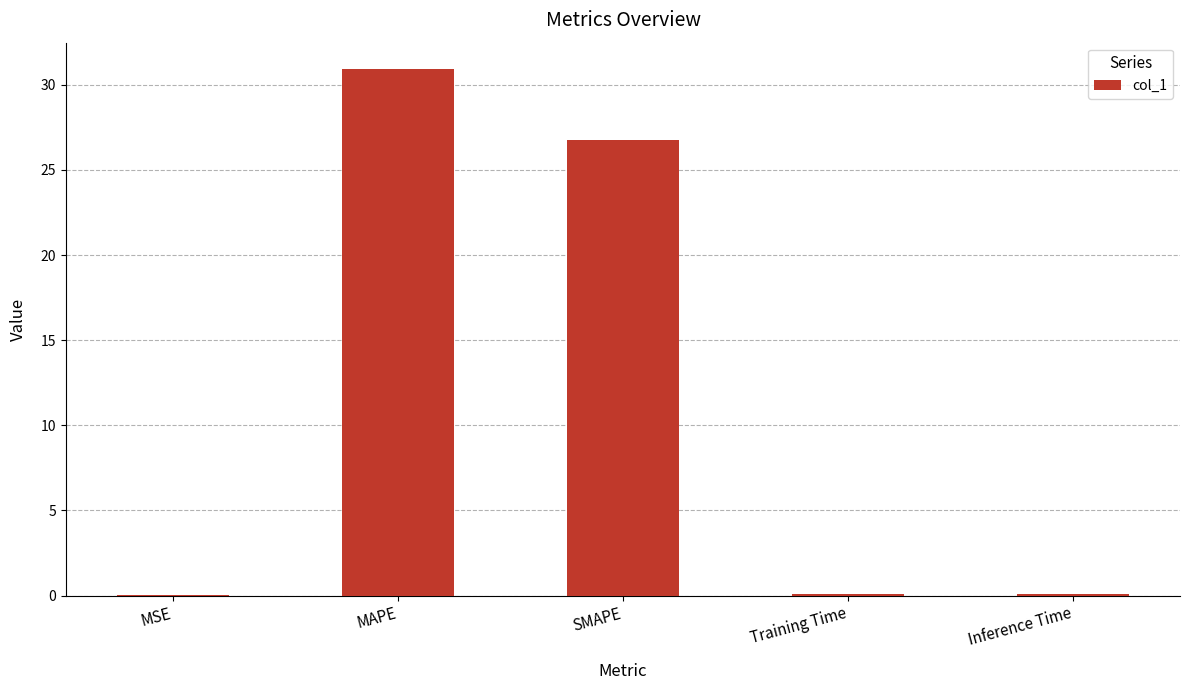

What is the maximum value shown in the chart?

30.9